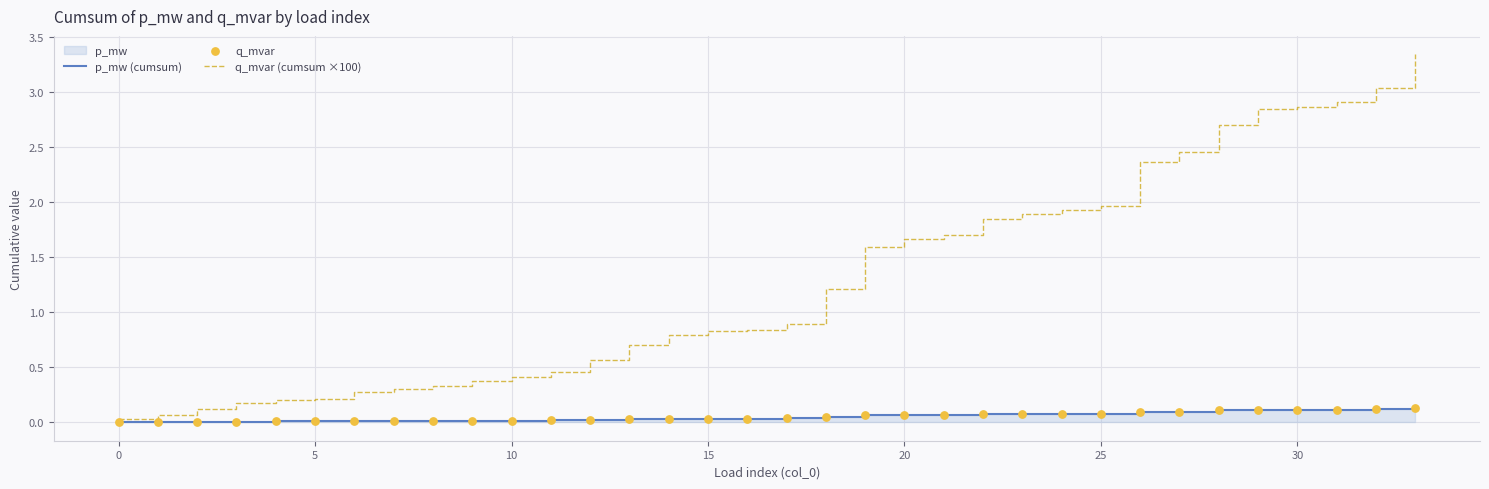

Which series has the largest Y range (max minus min)?

q_mvar (cumsum ×100)